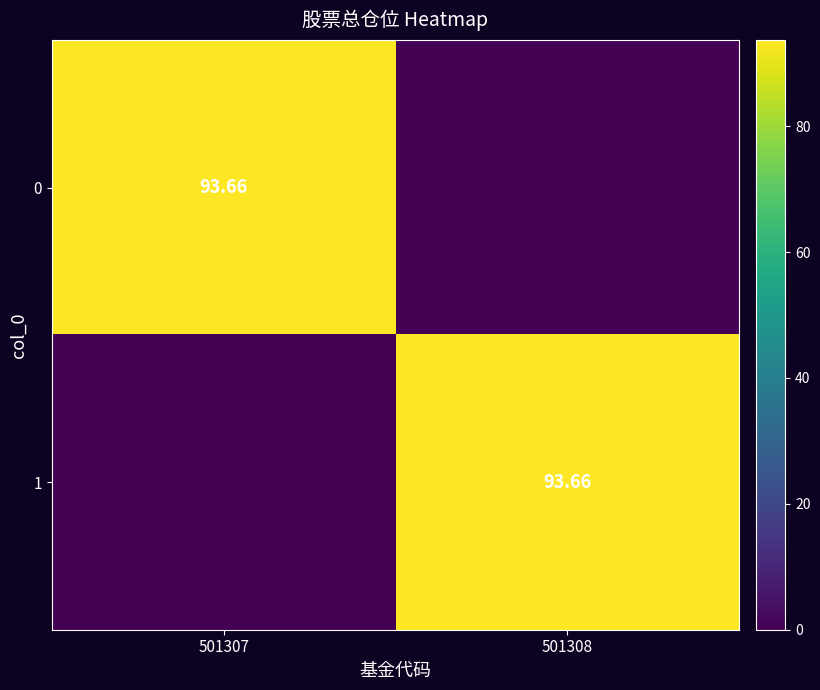

At which category is the sum across all series the highest?

501307